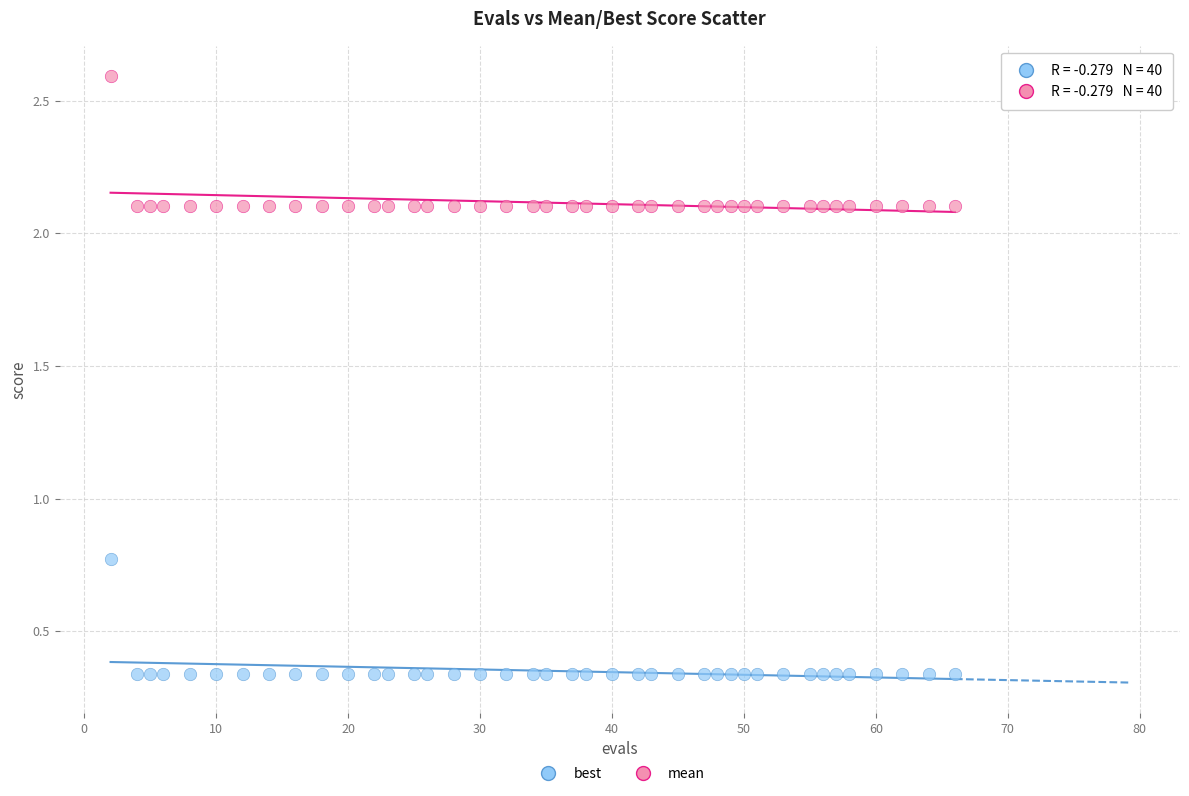

What are all the series names shown in the legend?

best, mean